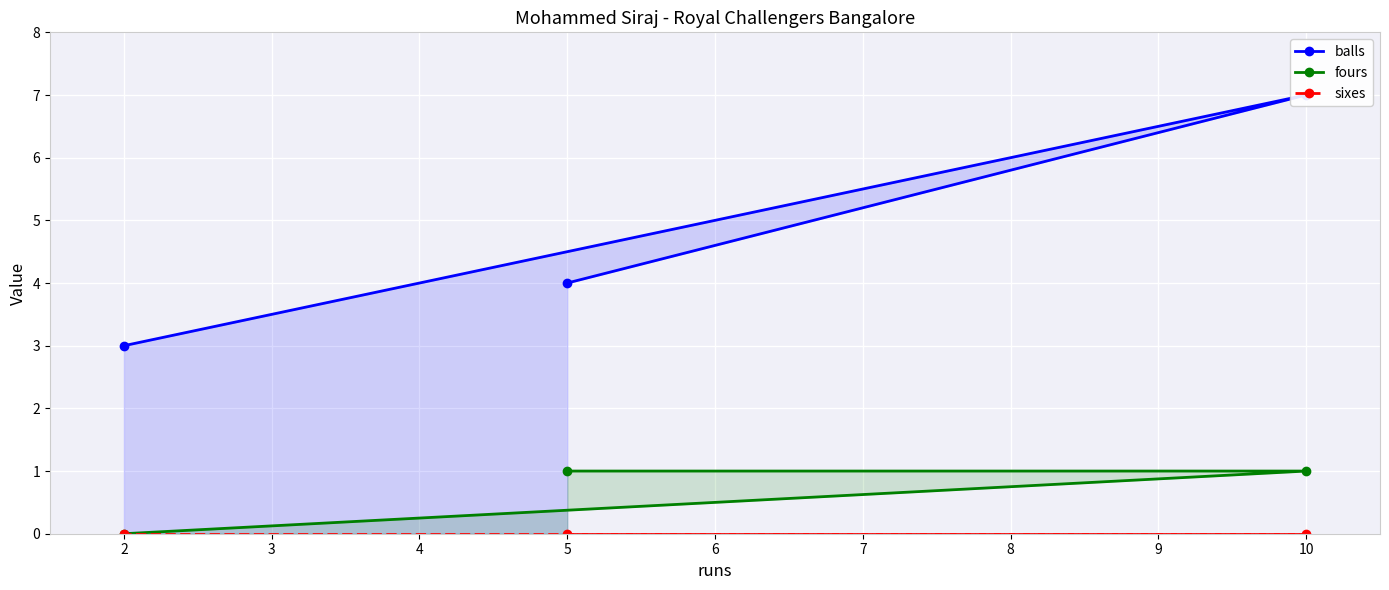

What is the sum of all balls values?

14